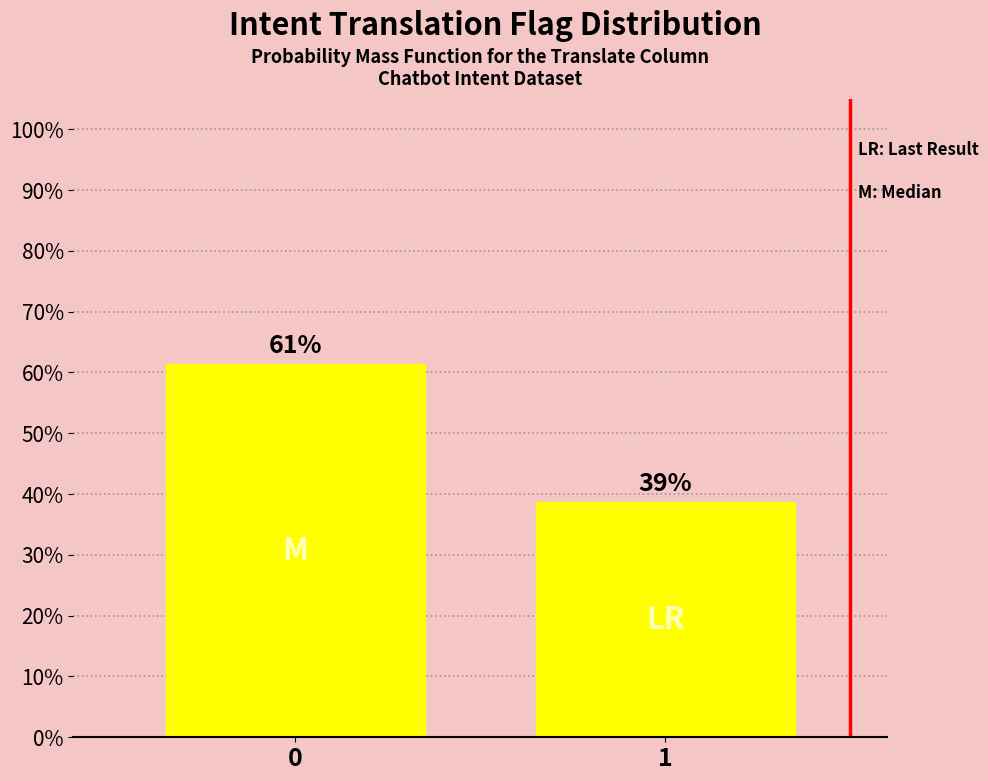

How many bars are there in total?

2